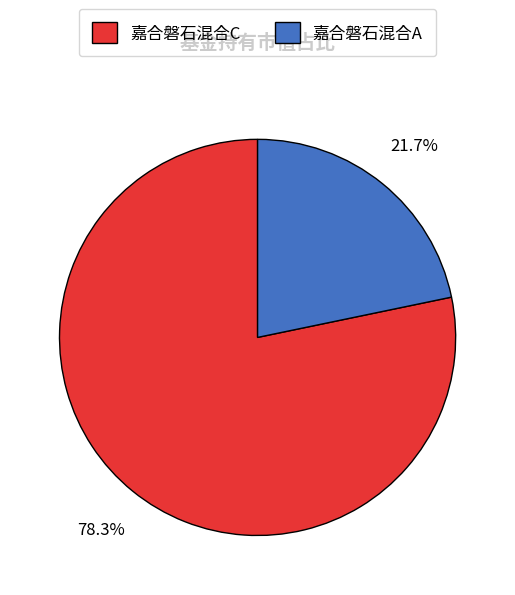

The 嘉合磐石混合C slice represents 87% of the pie. True or false?

False